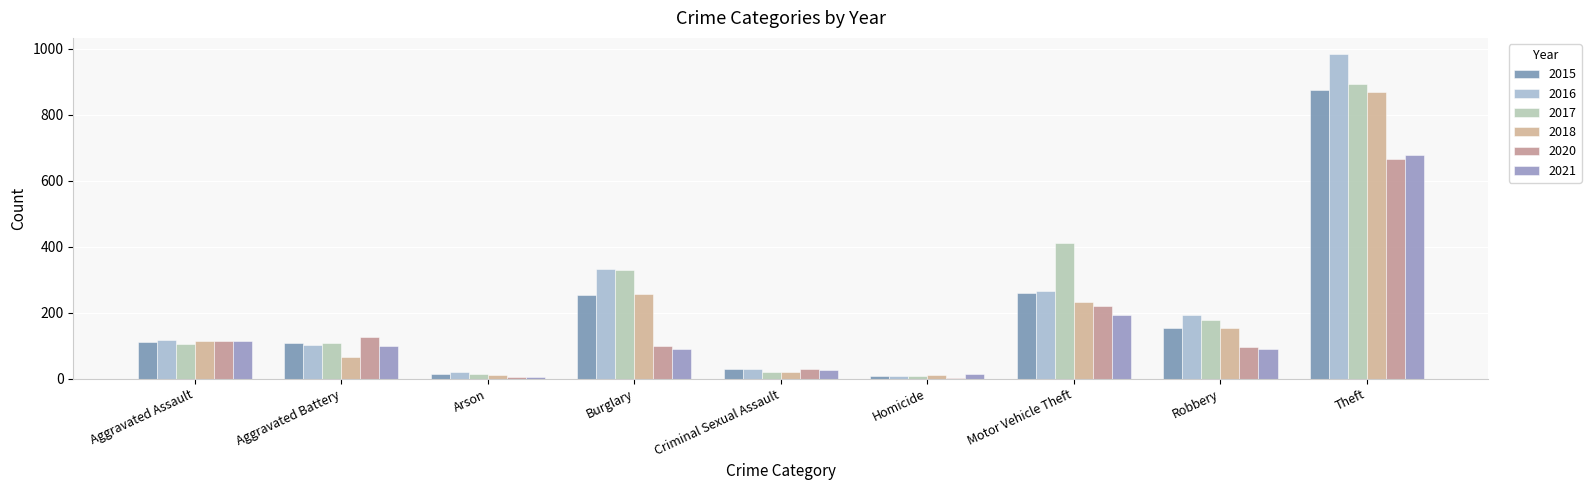

What is the average value of the 2020 series?

151